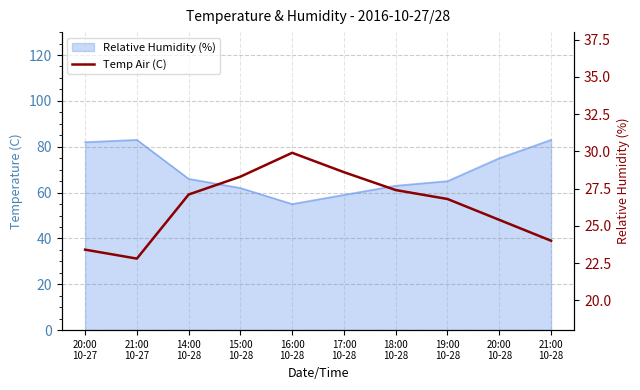

True or false: the data shows 16.5 at 19:00
10-28.

False